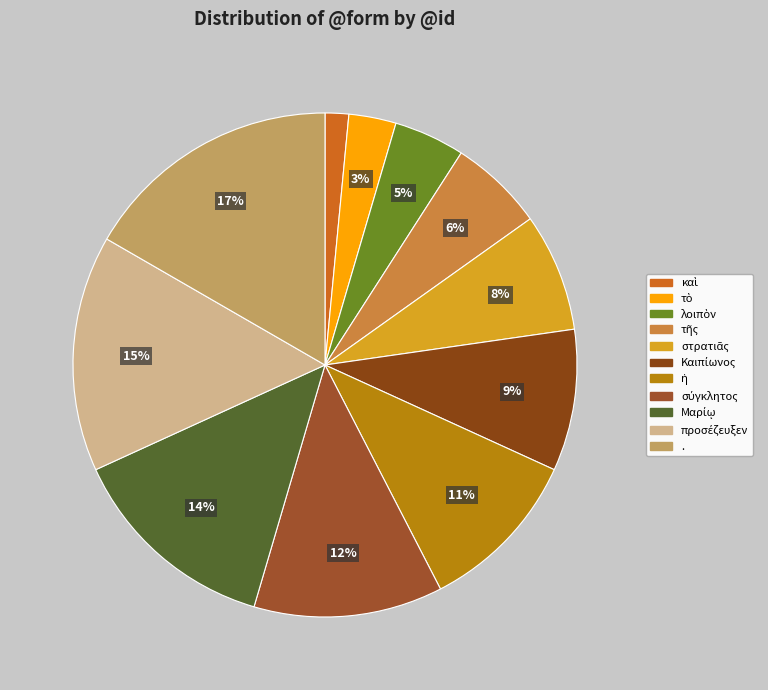

How many slices are in this pie chart?

11